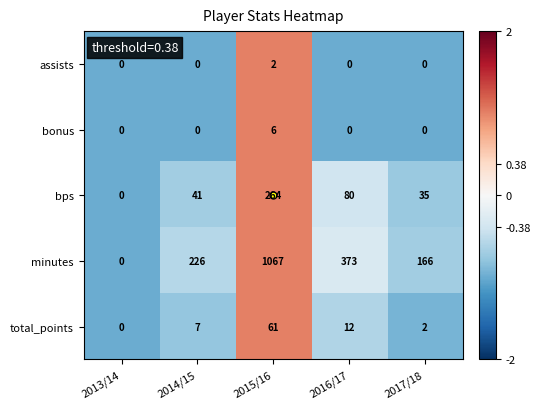

List the labels in order of minutes value, largest first.

2015/16, 2016/17, 2014/15, 2017/18, 2013/14